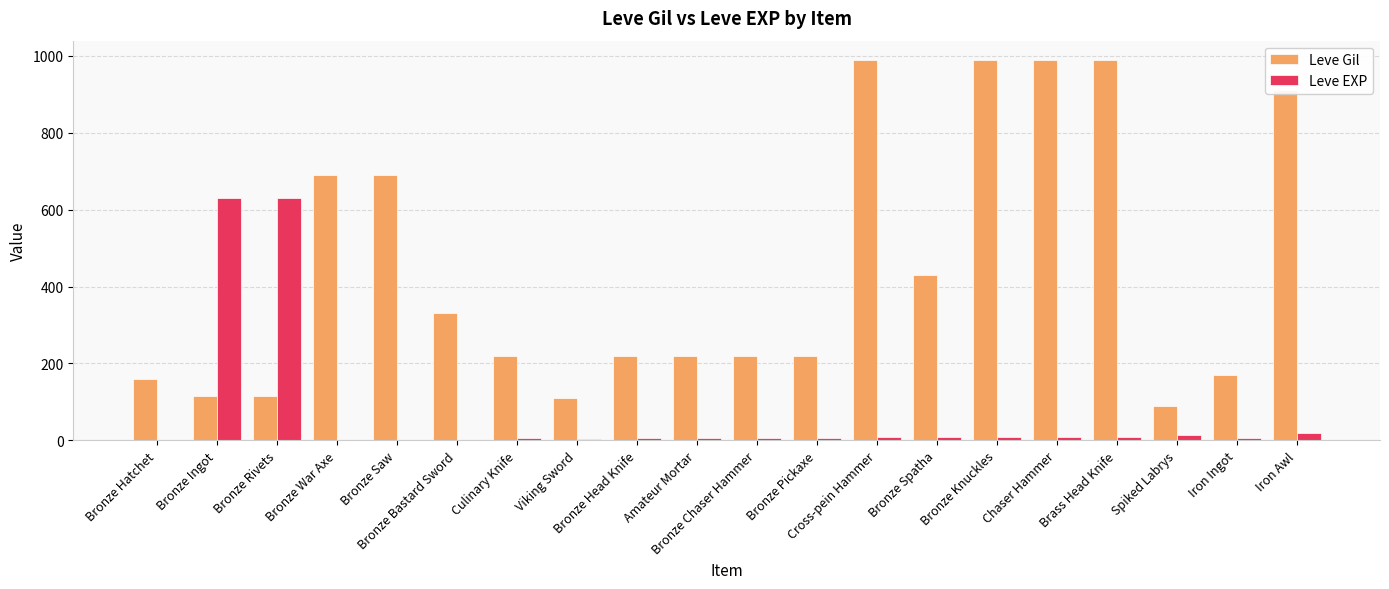

What is the sum of all Leve EXP values?

1375